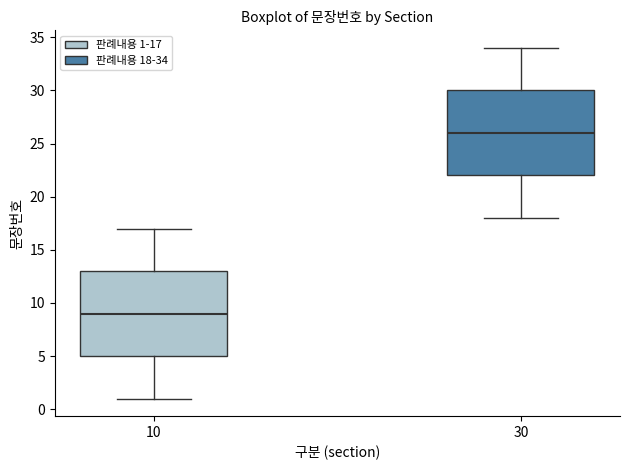

Reading left to right, transcribe this box plot: for each box, give where its median line is, the range the box spans, and where its two whiskers end, as read against the y-axis. The values are not printed on the chart, so give them approximately, as read against the axis.

10: median 9, box 5 to 13, whiskers 1 to 17
30: median 26, box 22 to 30, whiskers 18 to 34